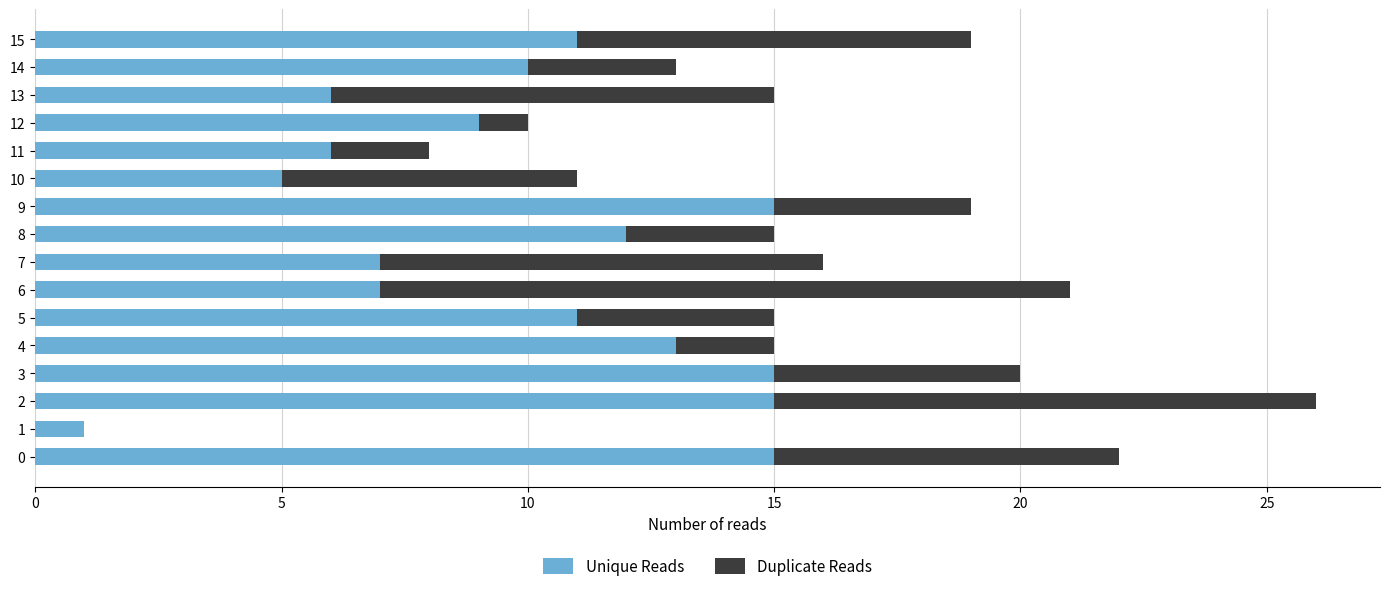

What is the maximum value for Unique Reads?

15